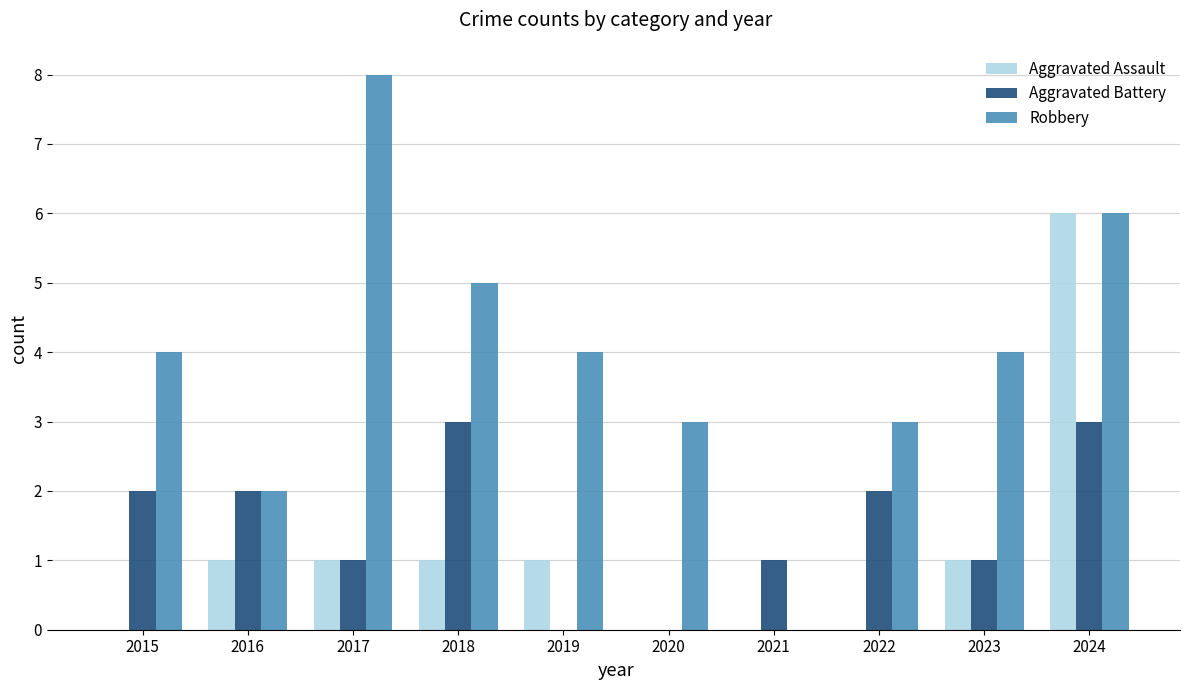

Are the bars horizontal?

No